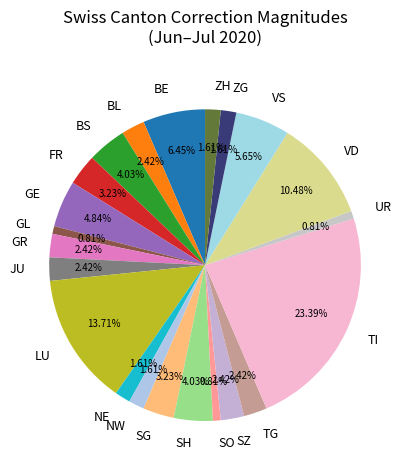

True or false: GE accounts for 5% of the total.

True